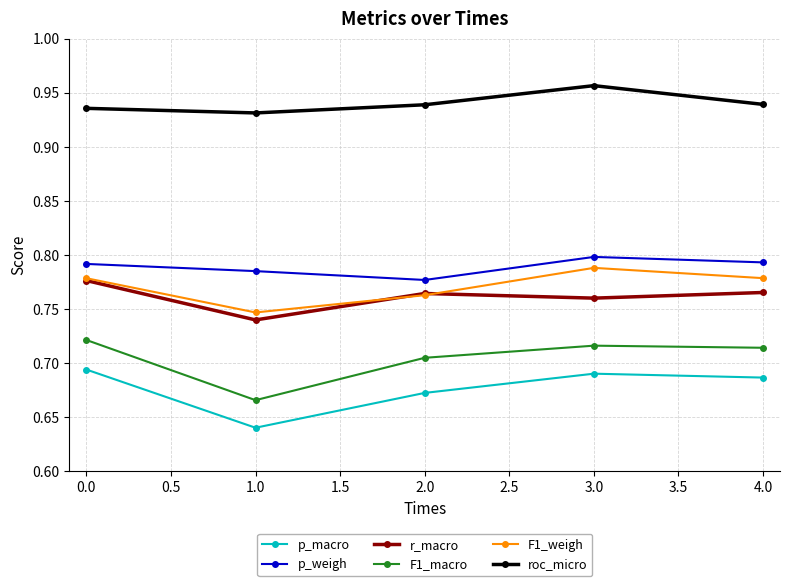

Is this an area chart (filled region under the line)?

No